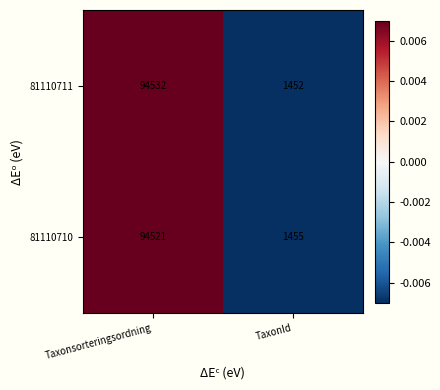

Reading left to right, extract all data points from this chart.

81110711: Taxonsorteringsordning=94532	TaxonId=1452
81110710: Taxonsorteringsordning=94521	TaxonId=1455